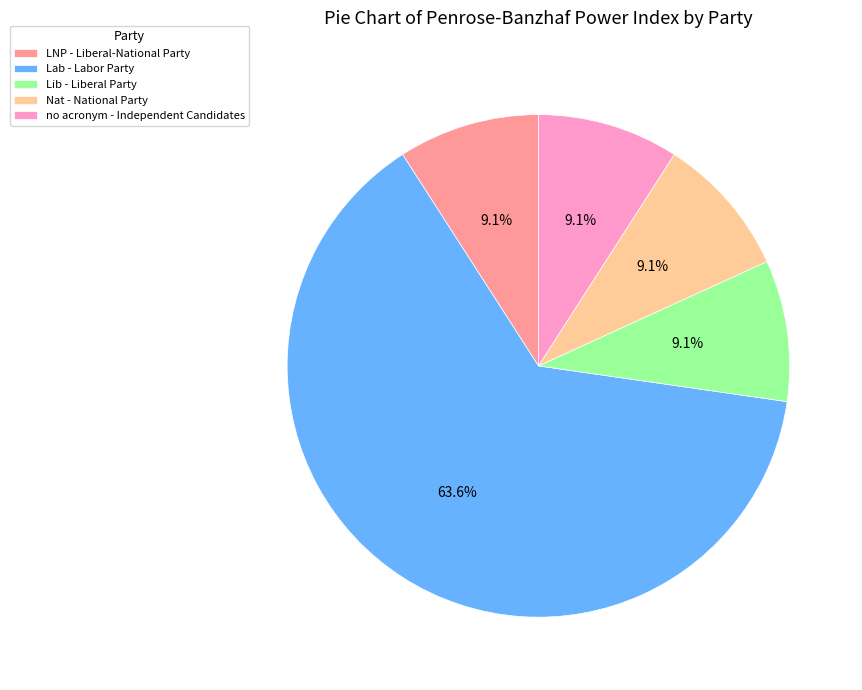

How many segments does this pie chart have?

5